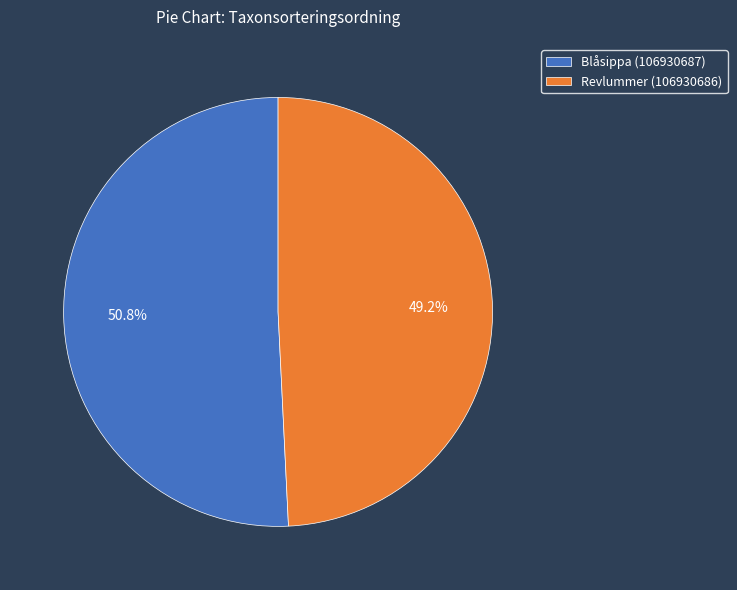

To the nearest percent, what is the difference between the largest and smallest slice percentages?

2%